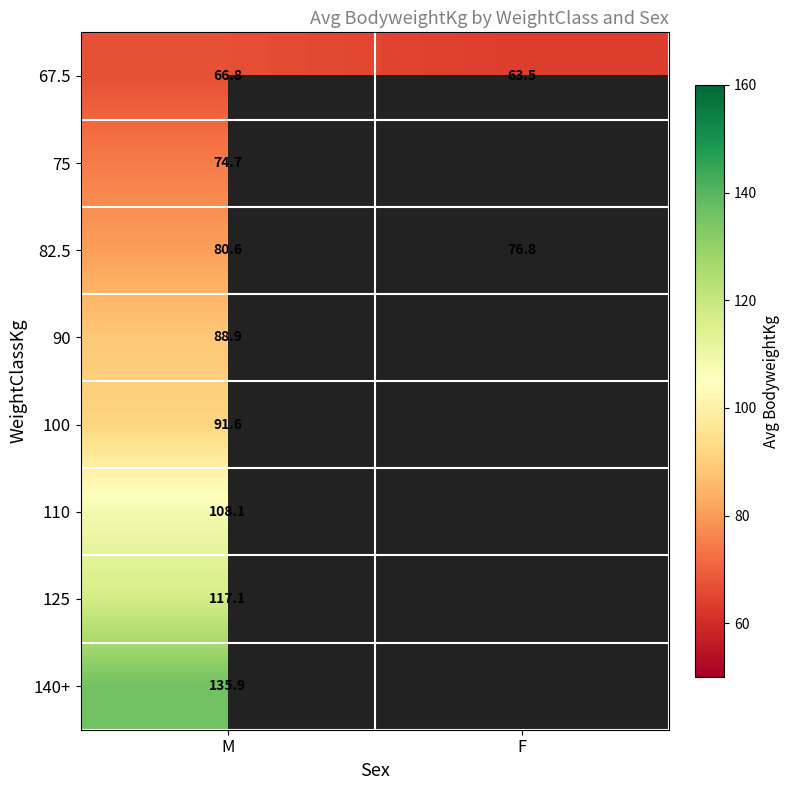

At which label is 67.5 closest to 65?

F